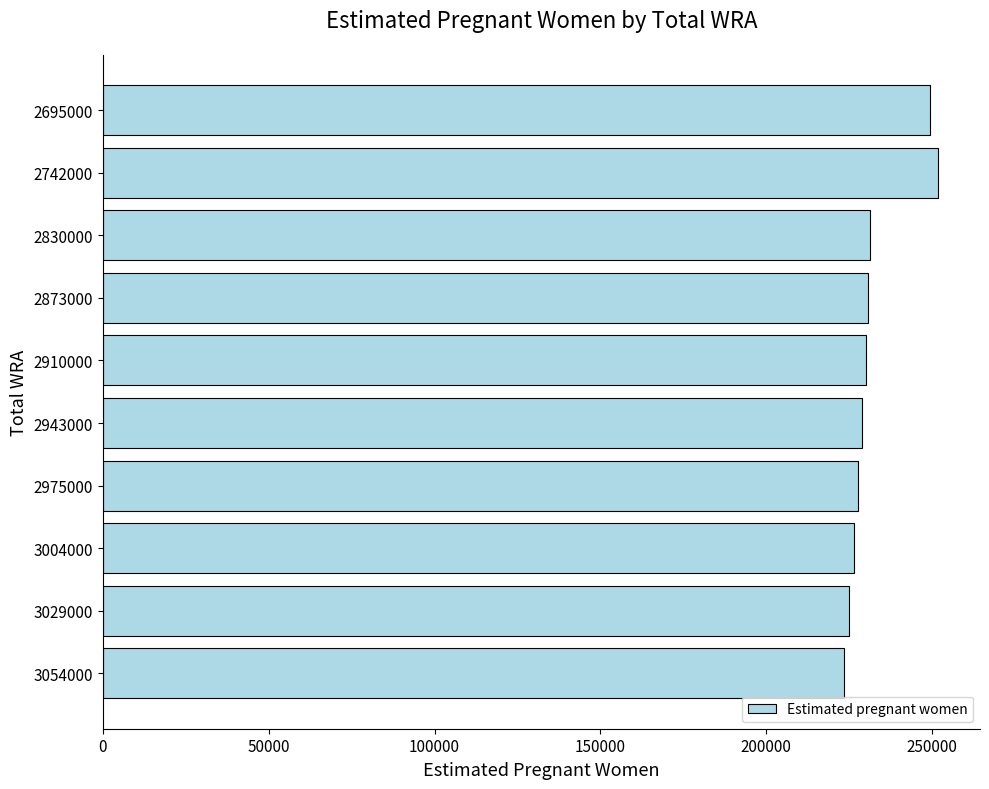

What is the change in value from 3029000 to 2695000?

+24391.8